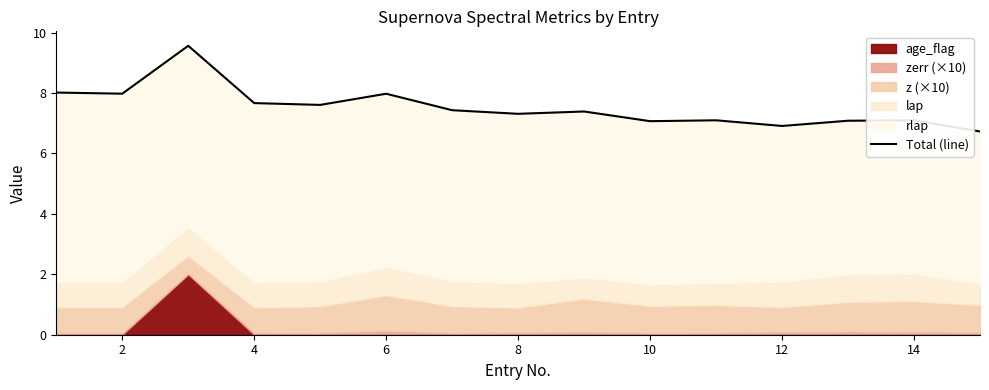

What is the greatest value displayed?

9.6